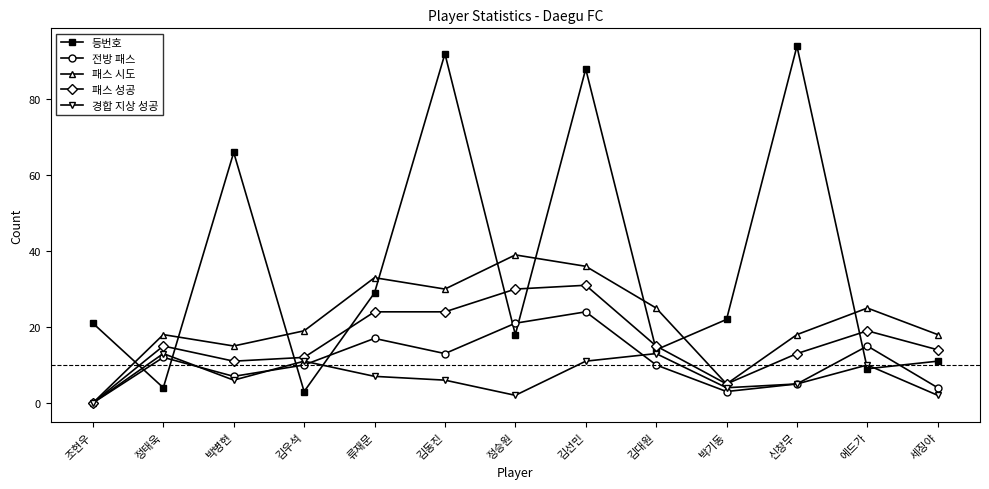

At which category is the sum across all series the highest?

김선민